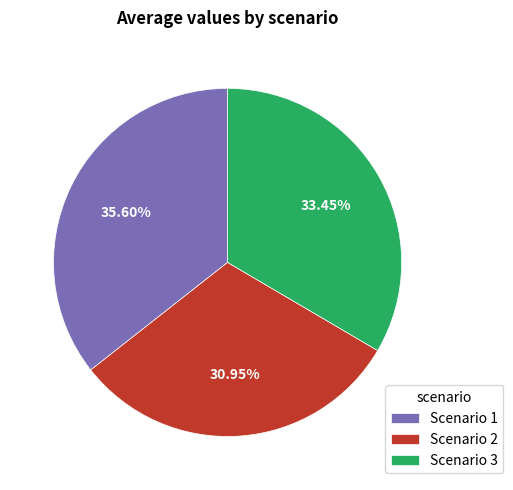

True or false: Scenario 3 accounts for 33% of the total.

True